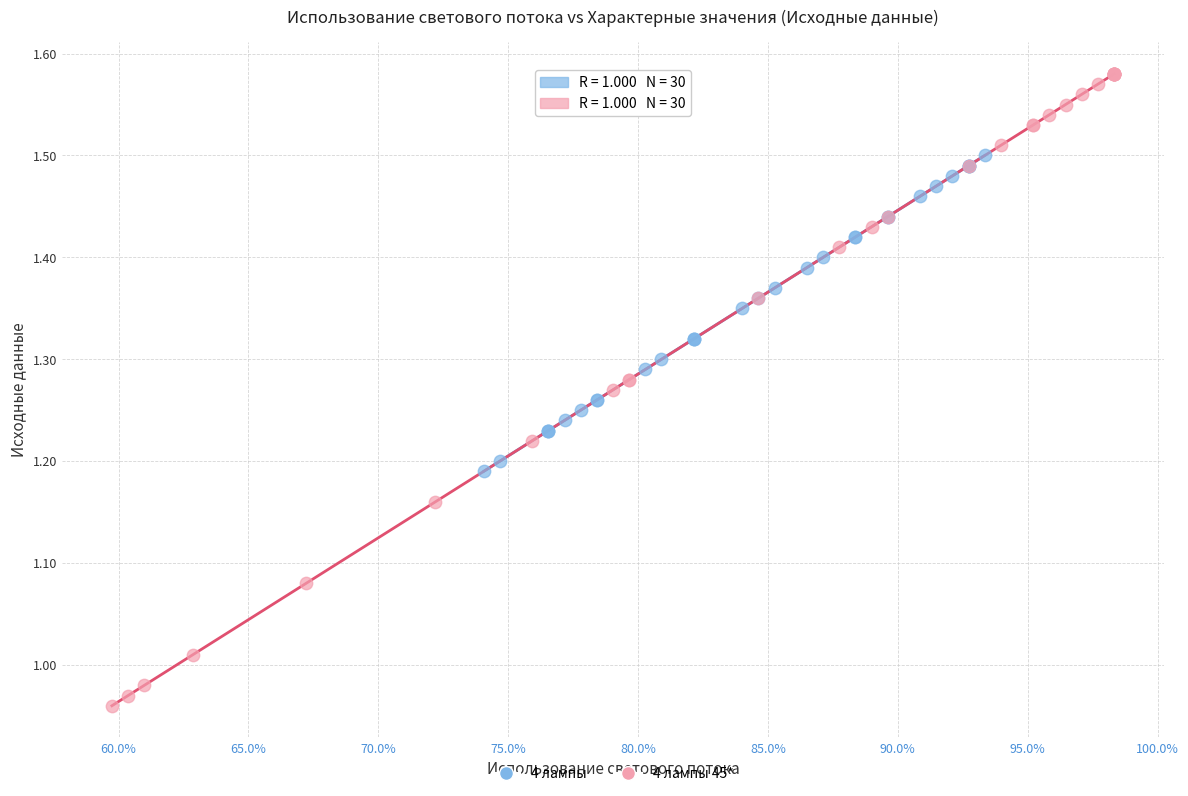

Which series reaches the maximum Y coordinate?

4 лампы 45*